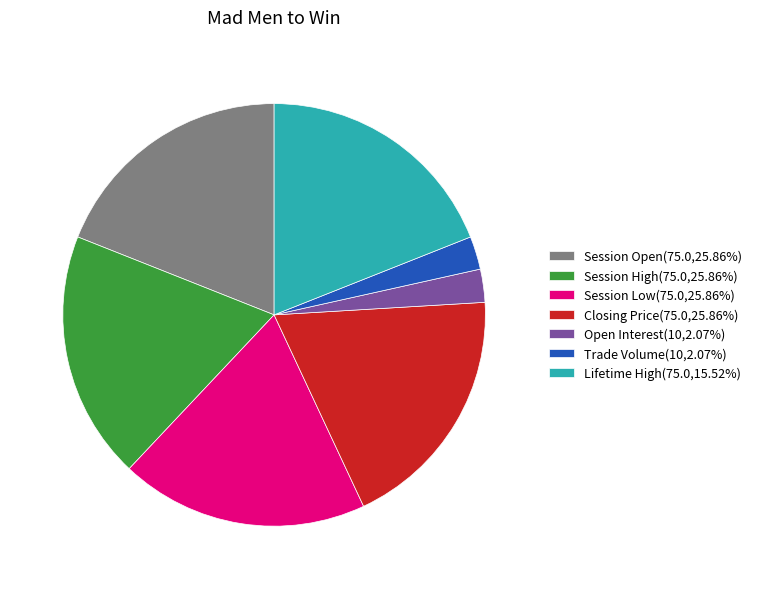

Do Lifetime High(75.0,15.52%) and Trade Volume(10,2.07%) together represent more than half of the pie?

No